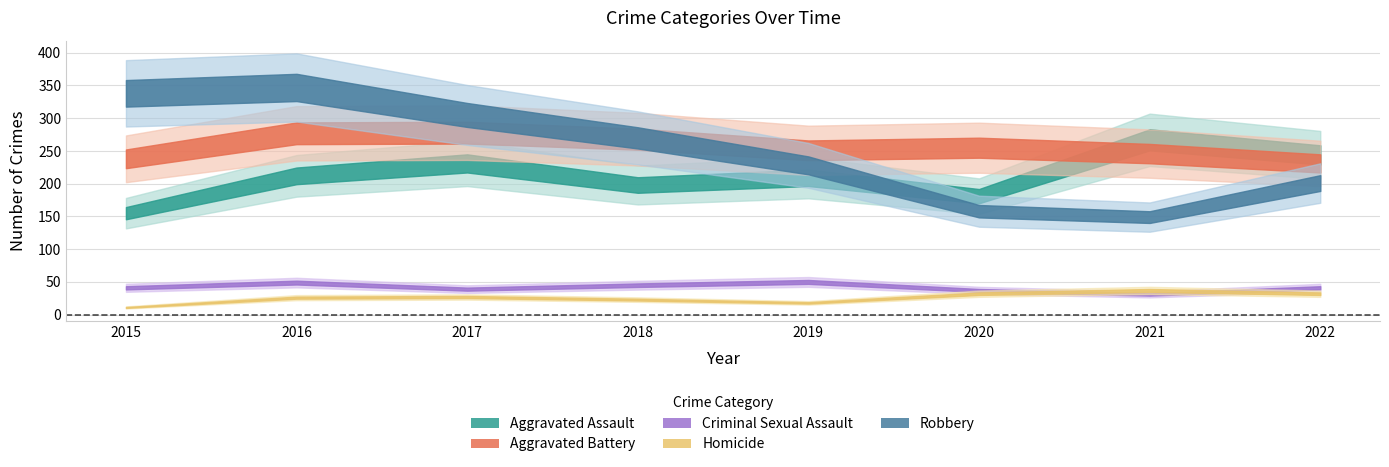

Read the Criminal Sexual Assault value at 2017, to the nearest 5.

40